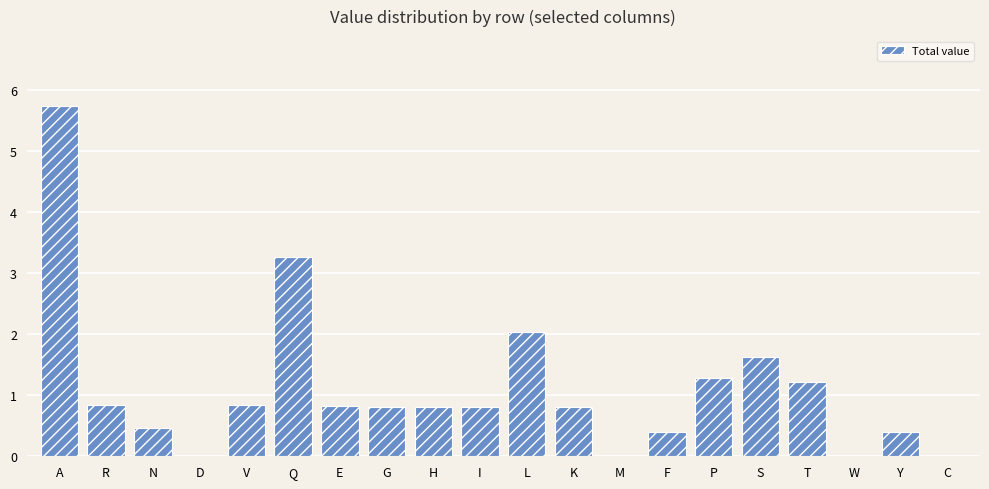

Are the bars horizontal?

No